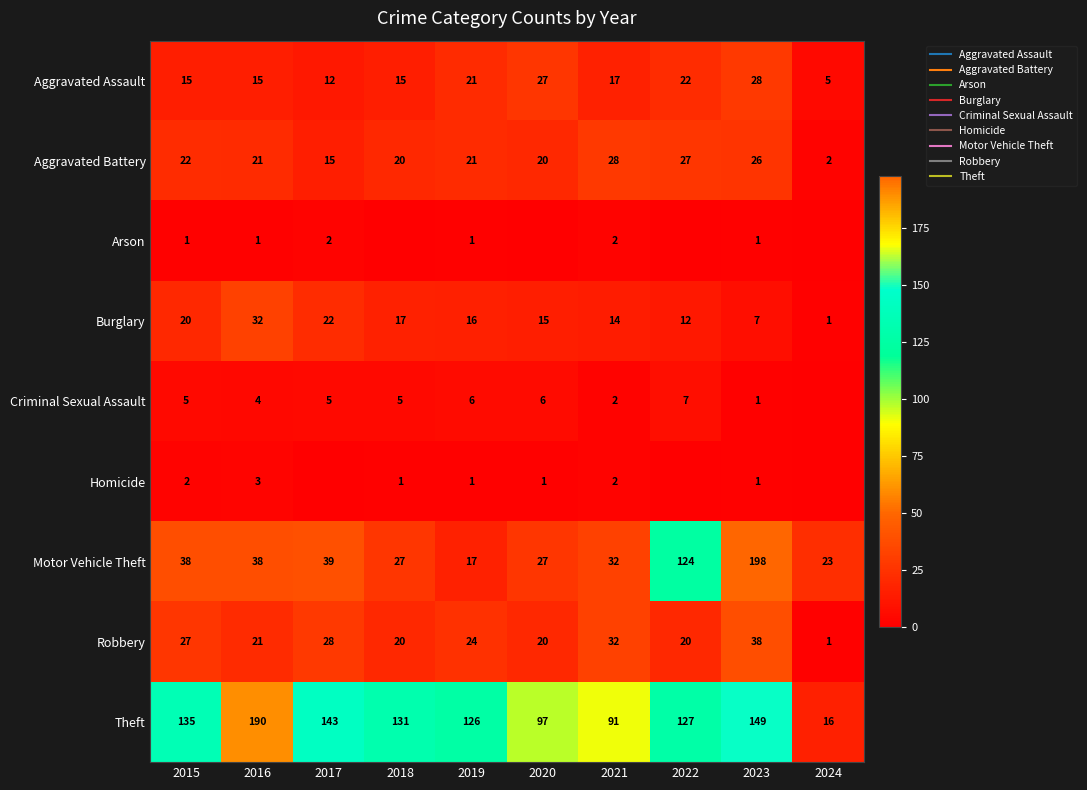

Which series has the widest spread of values?

Motor Vehicle Theft